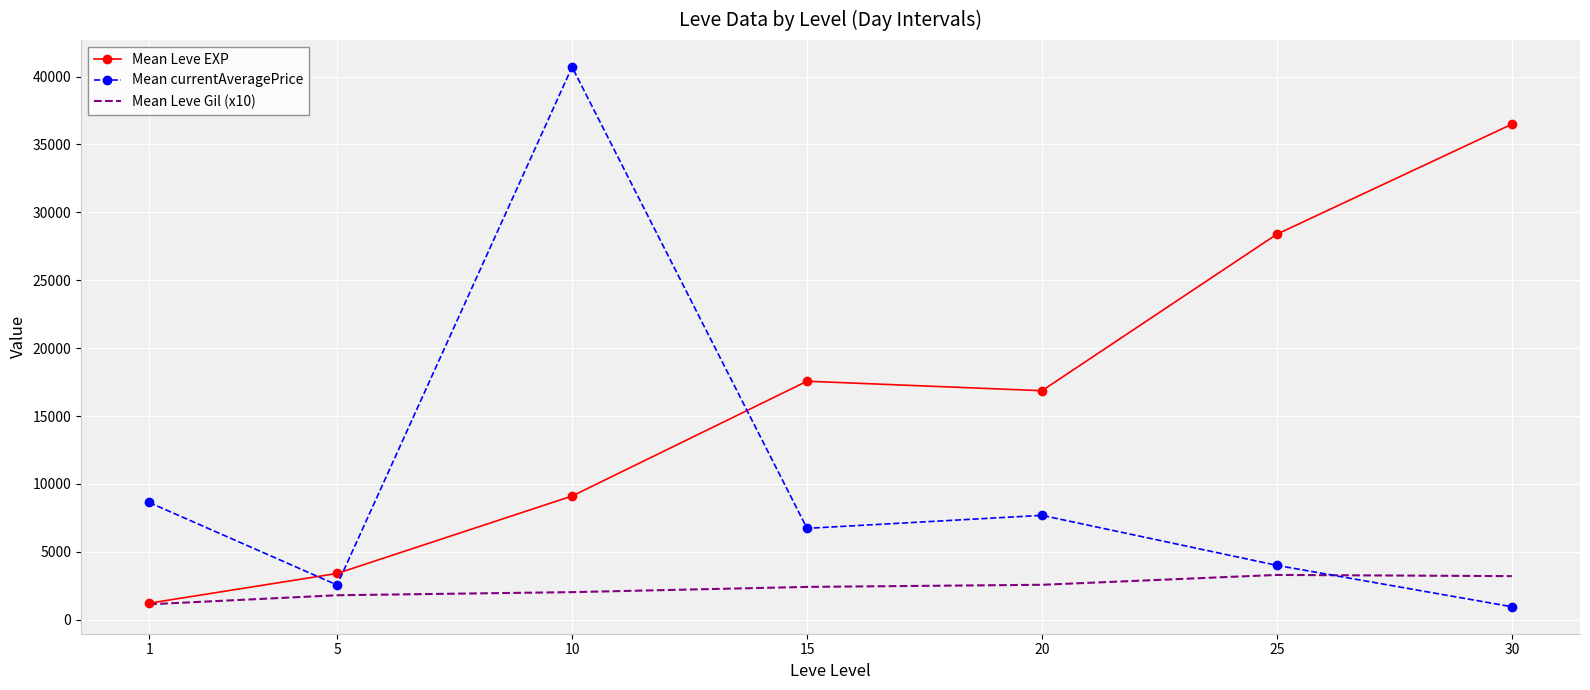

Which series changed the most between 1 and 5?

Mean currentAveragePrice